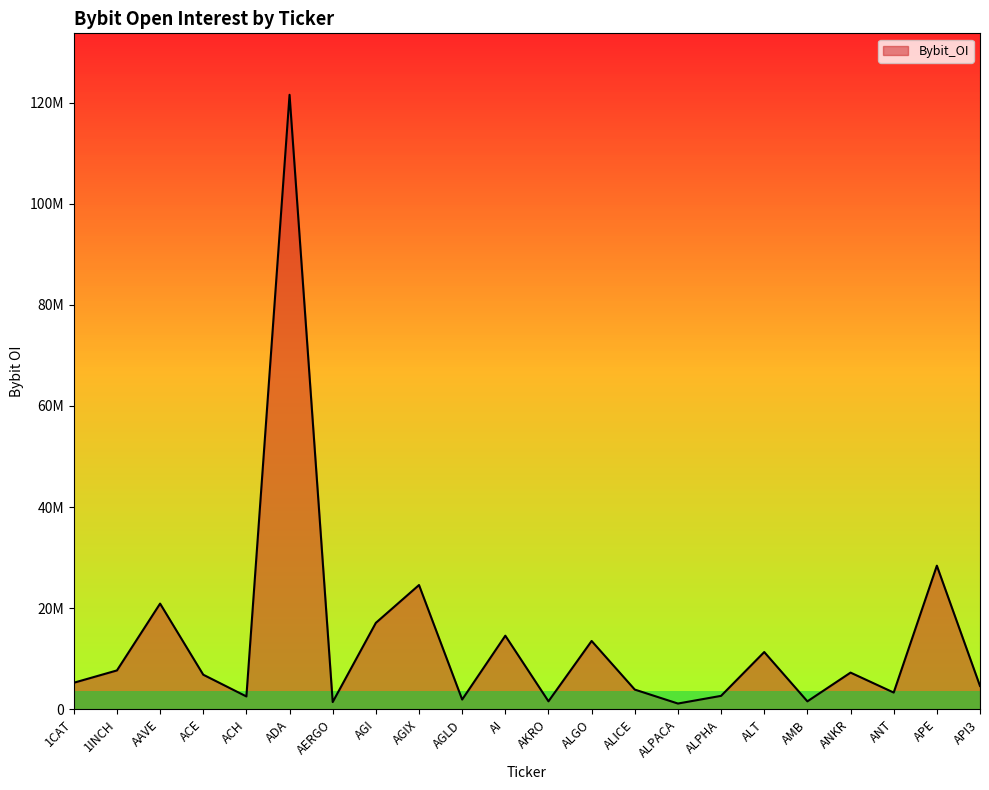

The chart shows a value of 1582479 at AMB. True or false?

True